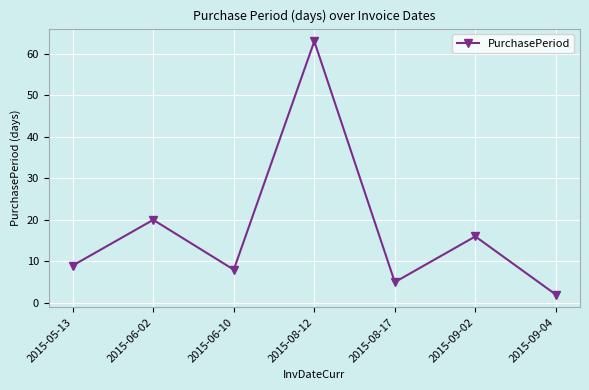

Read the value at 2015-09-02, to the nearest 5.

15